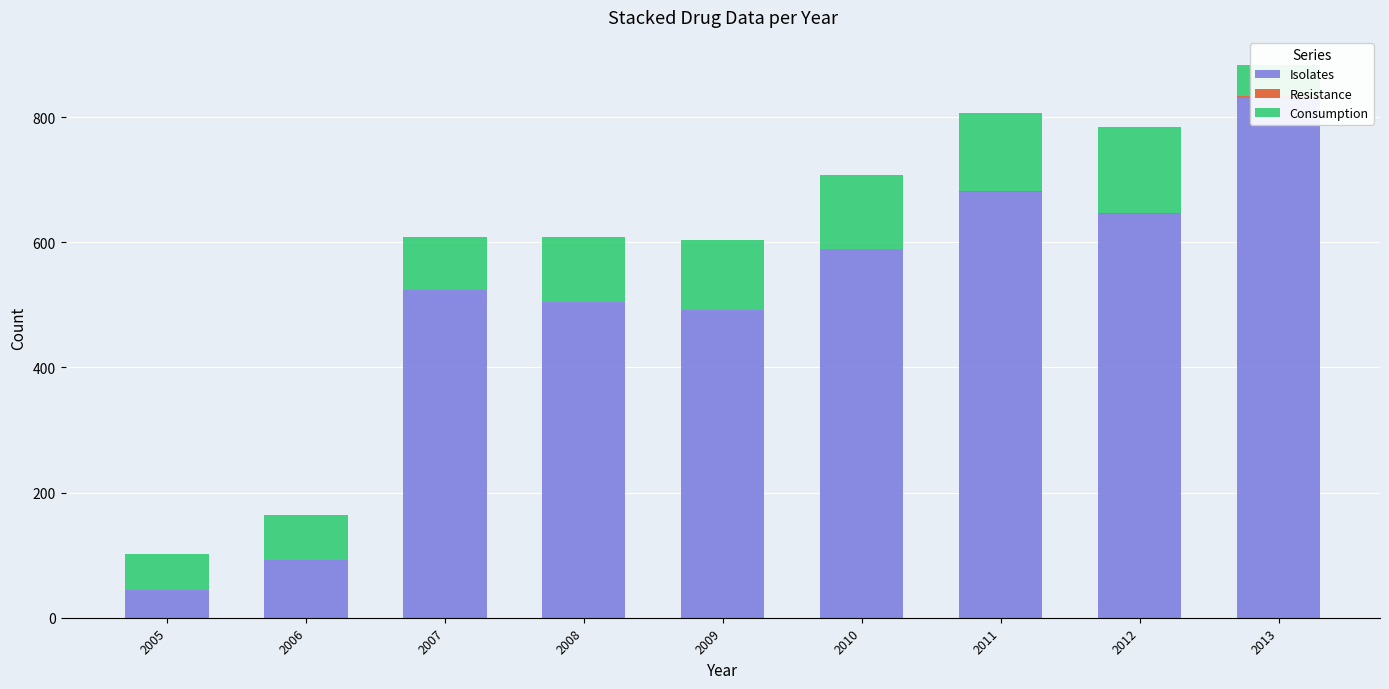

What is the average value of the Resistance series?

1